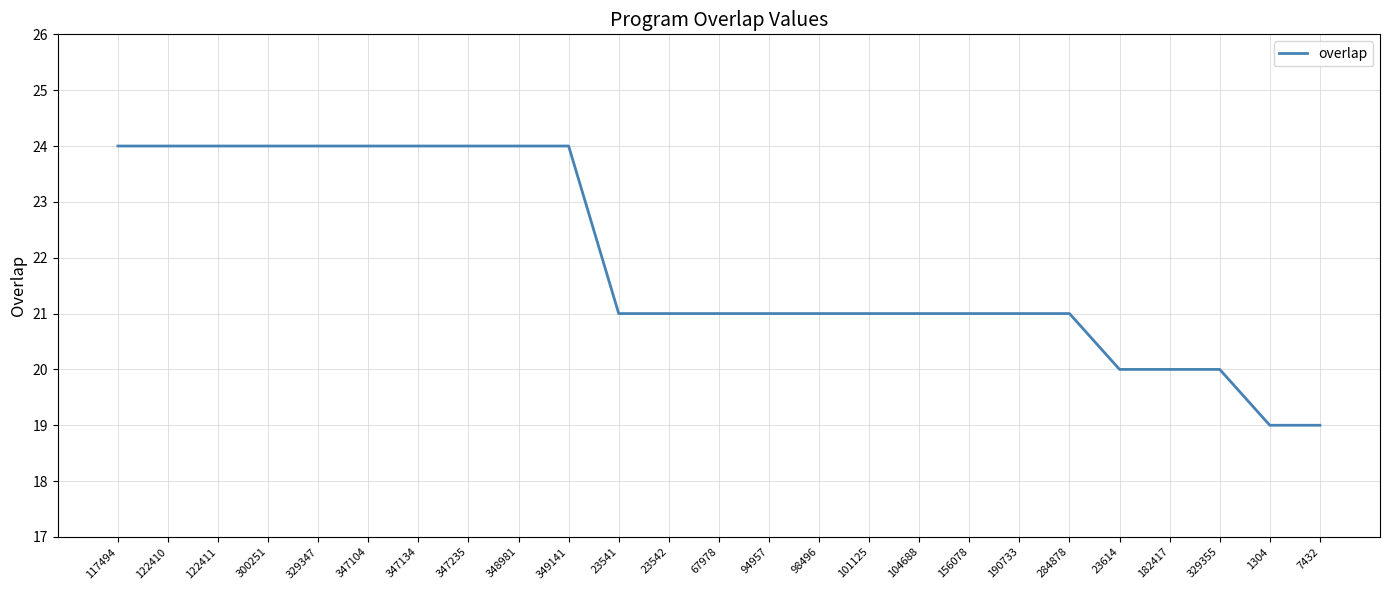

Between 98496 and 122410, which is larger?

122410